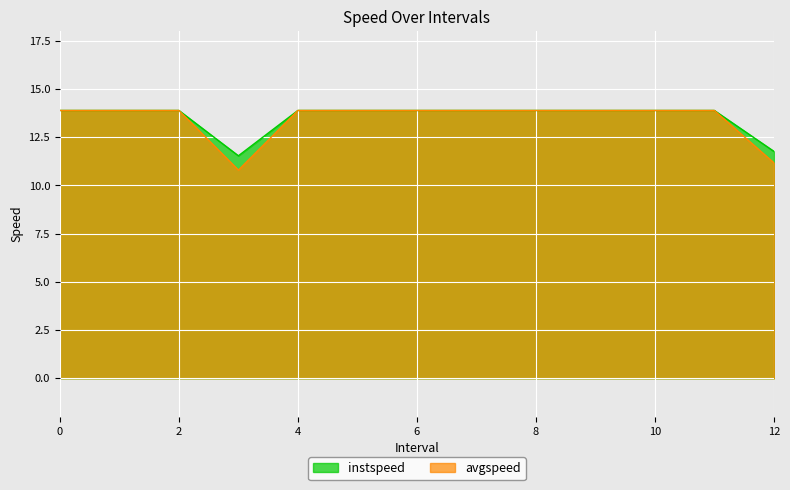

True or false: instspeed and avgspeed intersect in this chart.

False